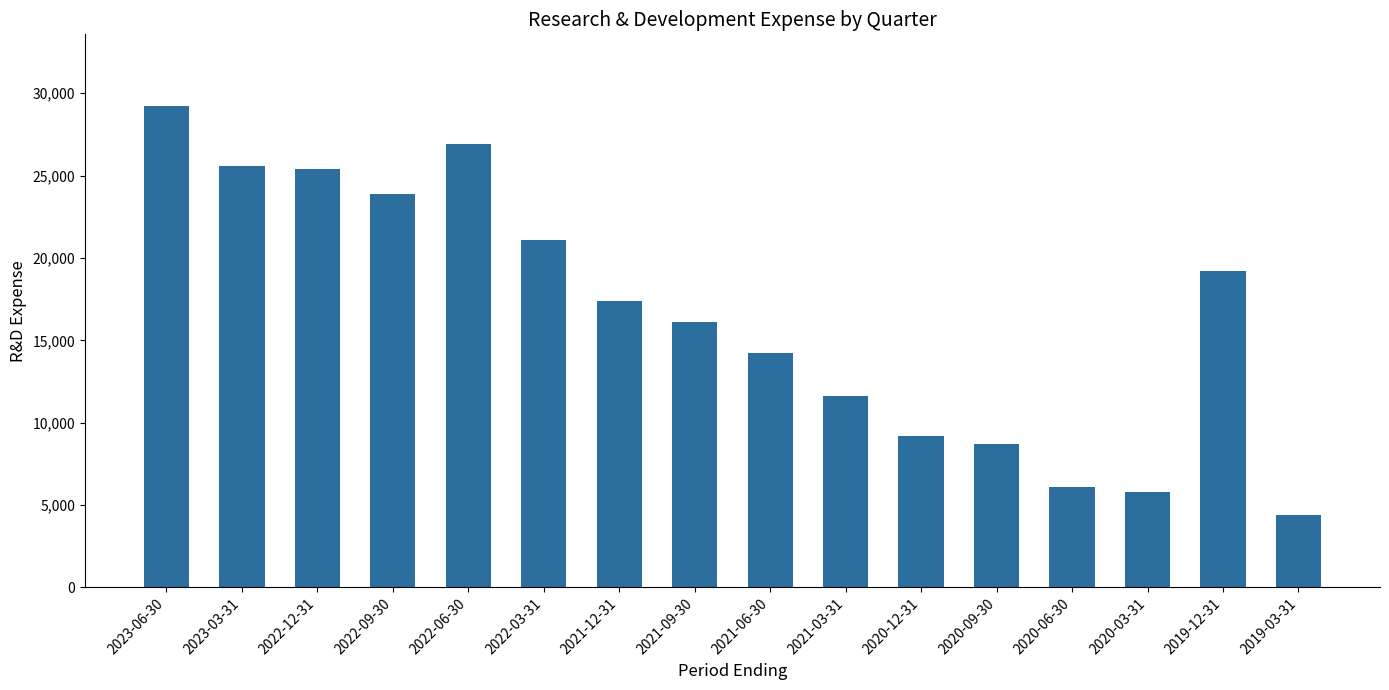

How many distinct data groups are displayed?

1